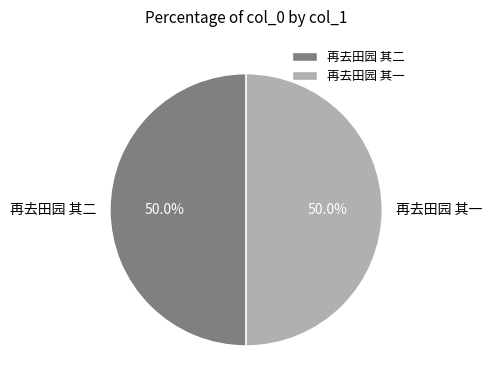

To the nearest percent, what portion does 再去田园 其二 represent?

50%